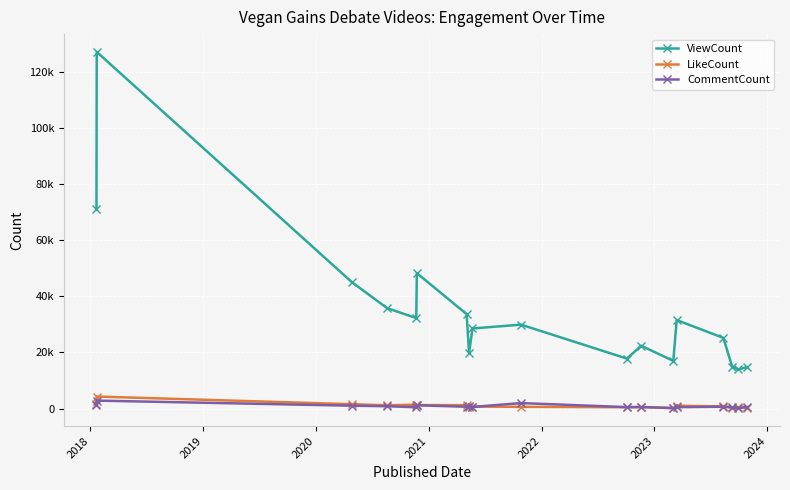

At which label does ViewCount reach its peak?

2018